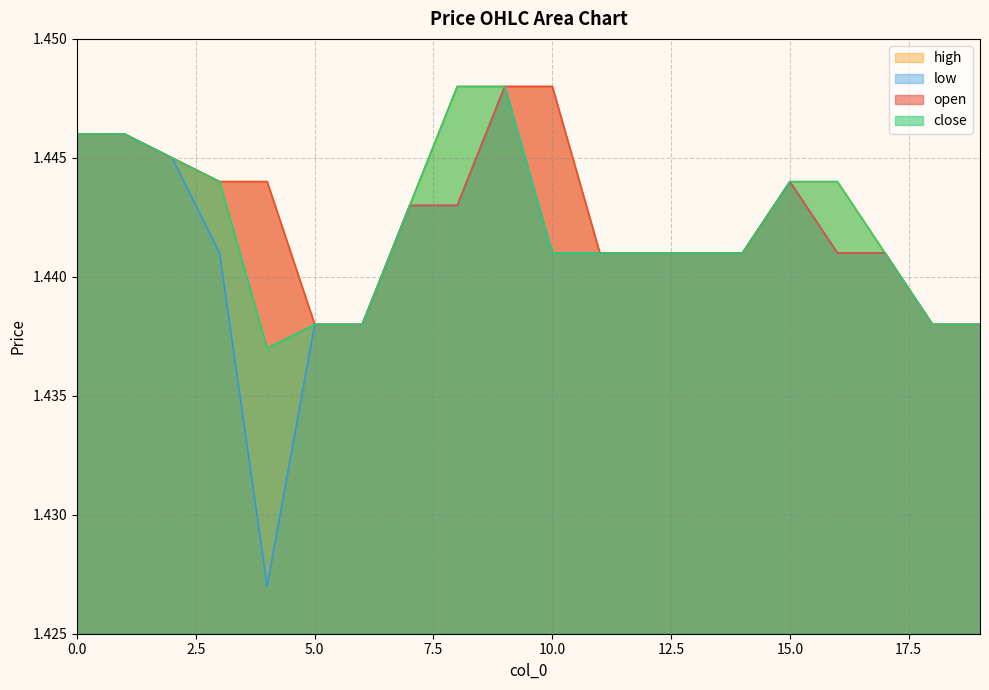

True or false: low and close intersect in this chart.

False